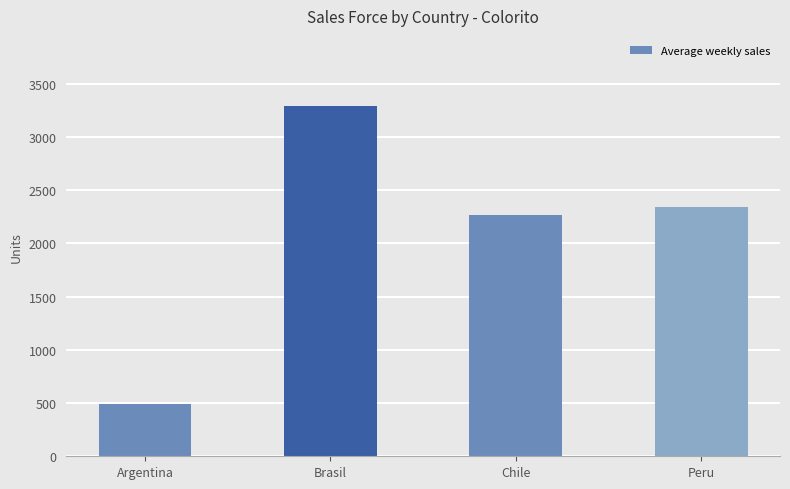

What position from the right is Peru?

1